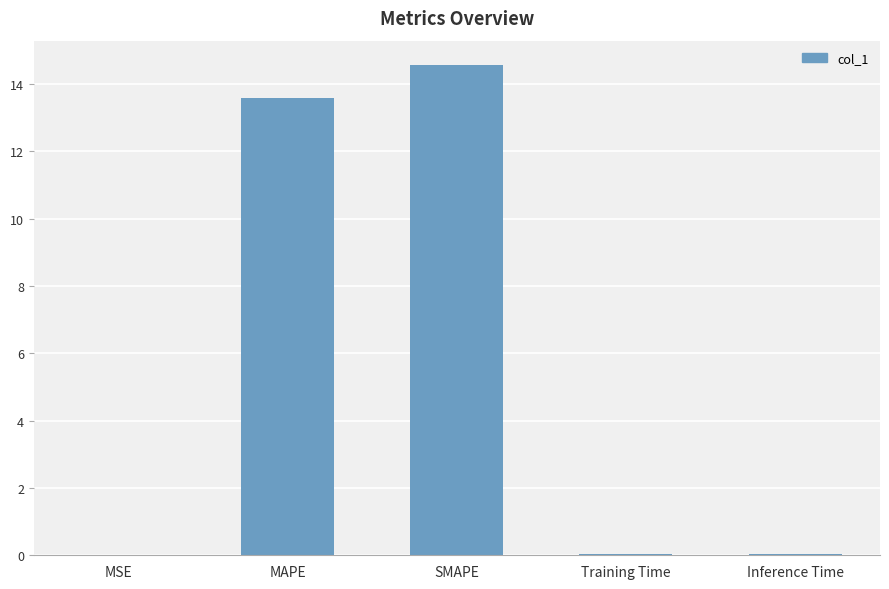

What is the greatest value displayed?

14.6